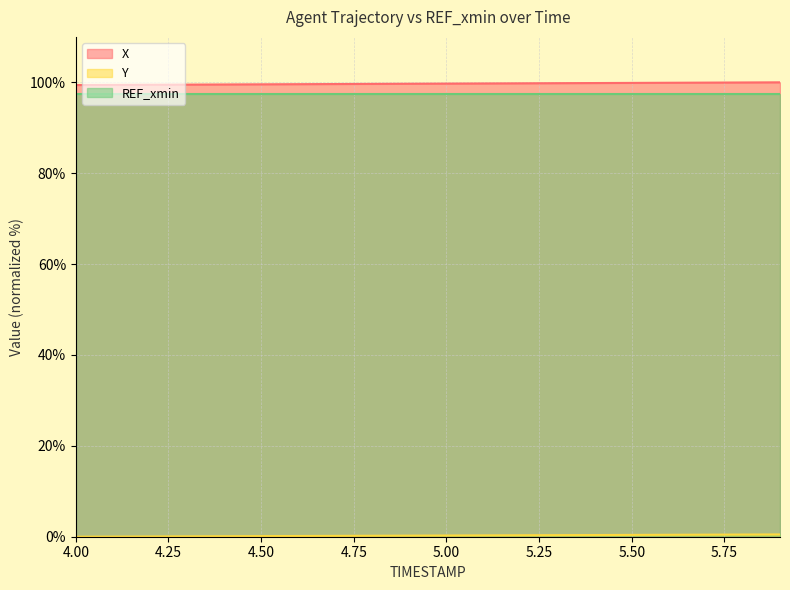

The value of X at 5.50 is 99.9. True or false?

True